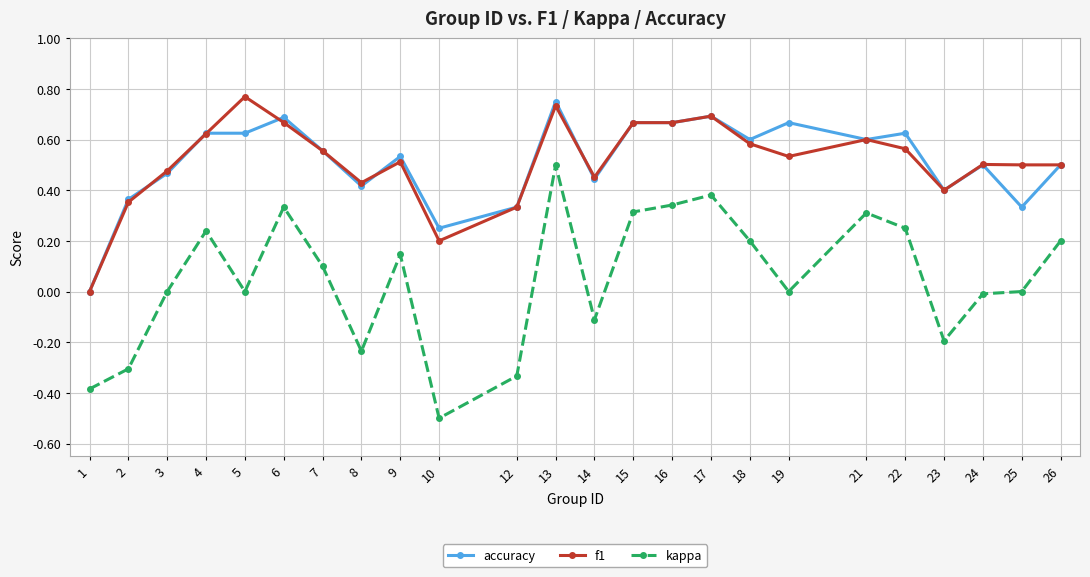

Is this an area chart (filled region under the line)?

No